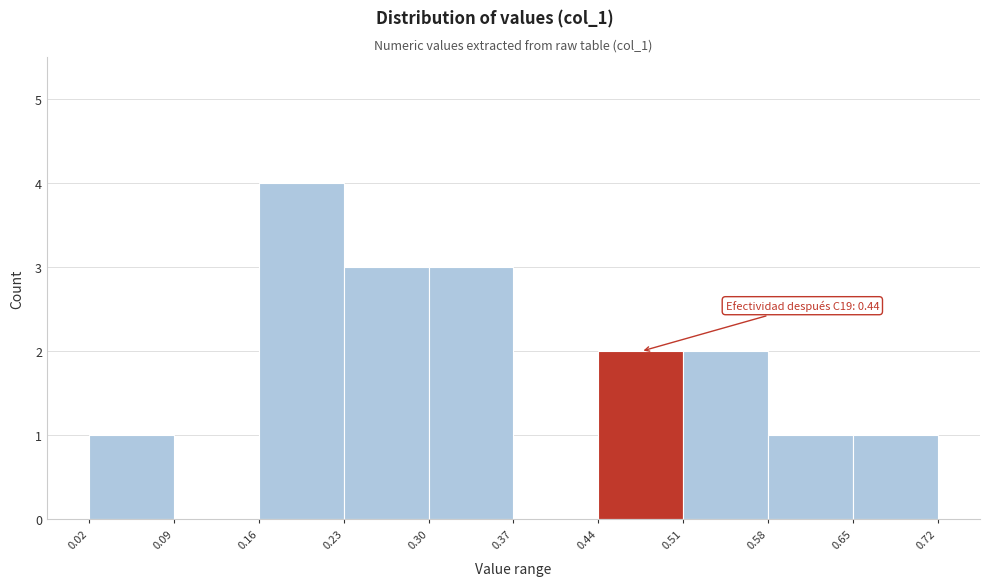

Which range on the x-axis has the tallest bar?

0.16 to 0.23